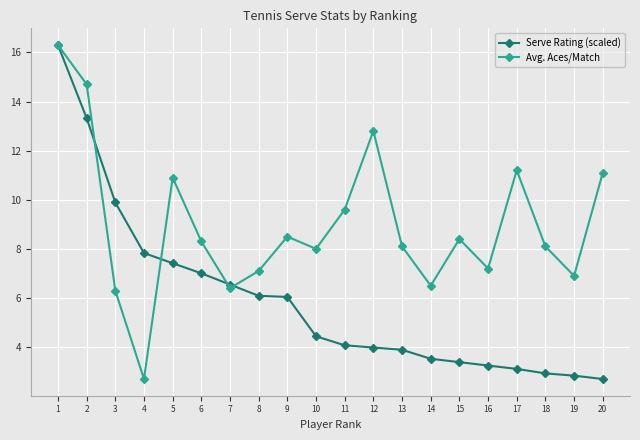

At which category does Avg. Aces/Match reach its first local valley?

4